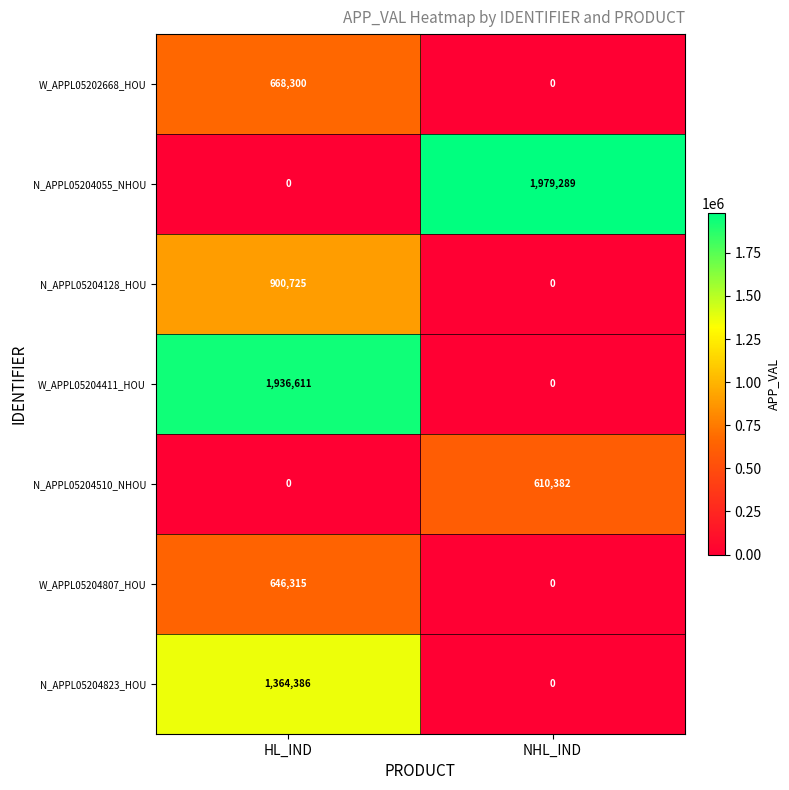

What is the difference between the highest and lowest values at NHL_IND?

1979289